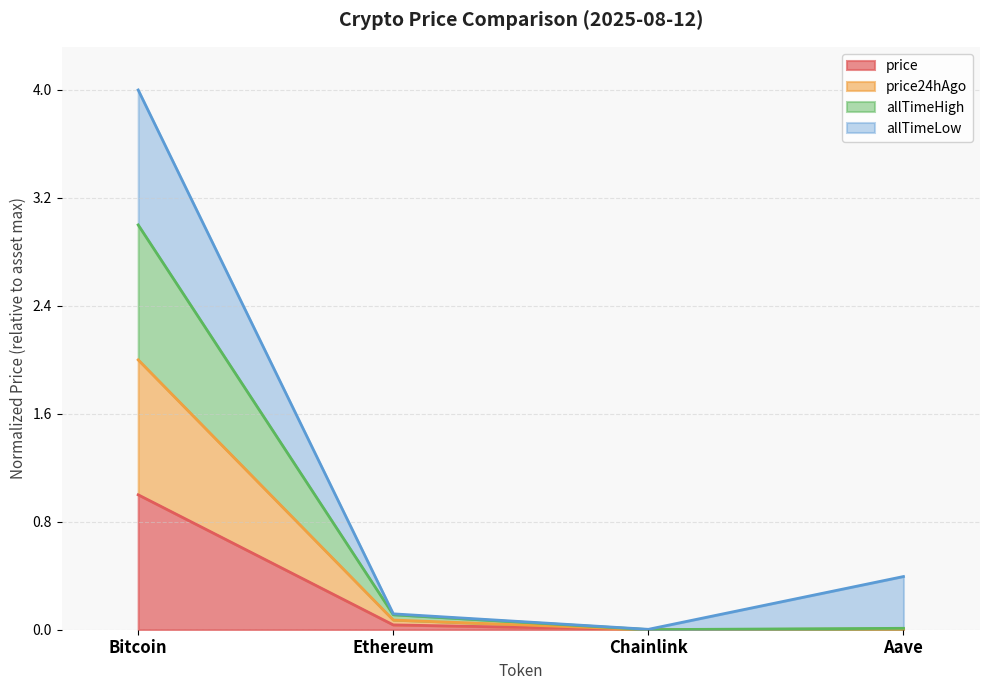

List the labels in order of price24hAgo value, largest first.

Bitcoin, Ethereum, Aave, Chainlink